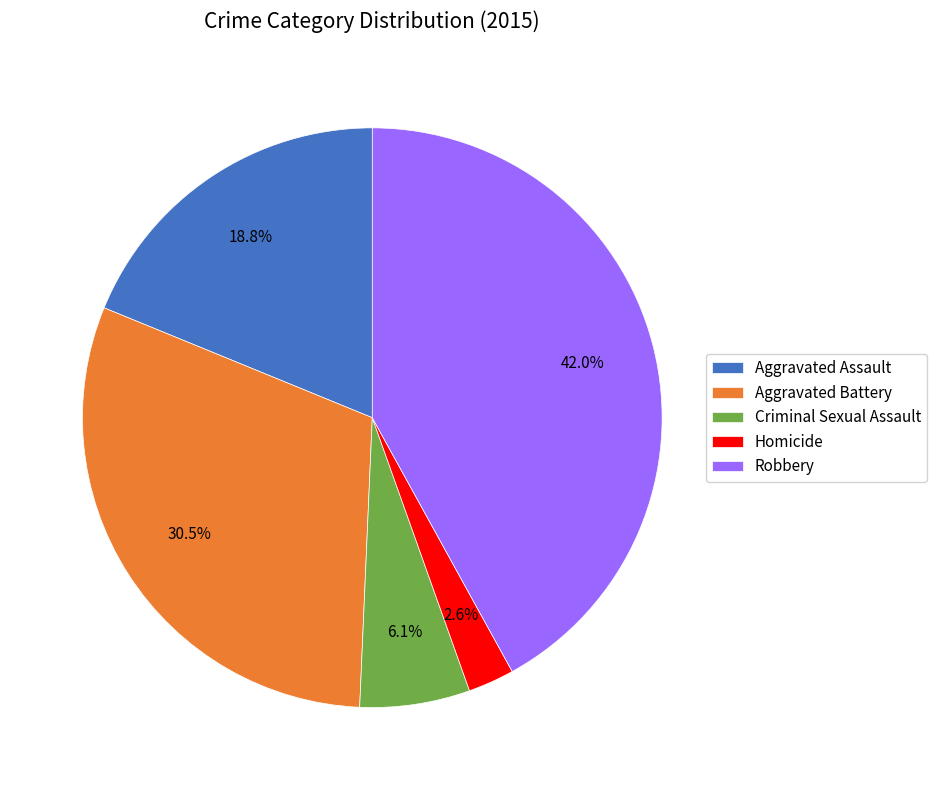

Count the number of slices in the pie.

5